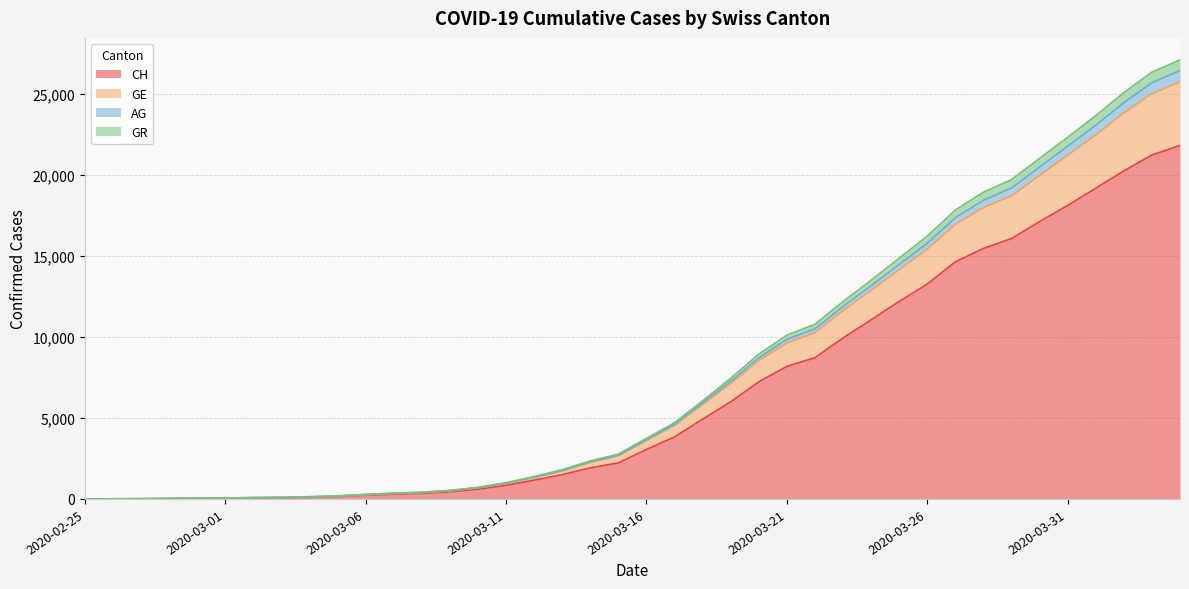

What is the highest value of the CH series?

21812